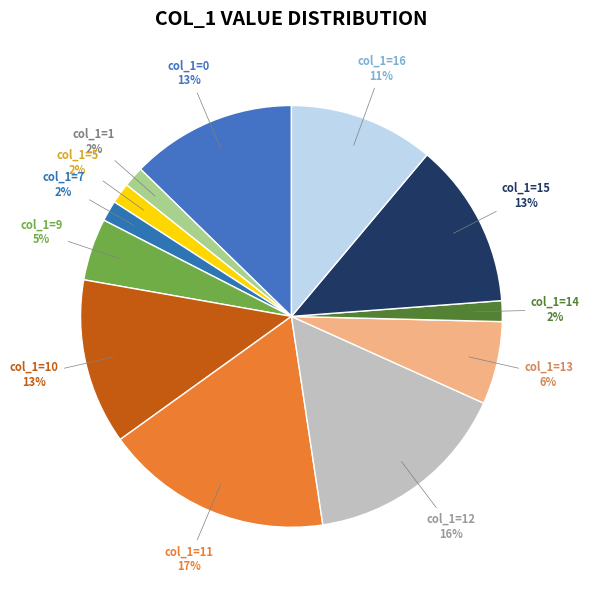

True or false: col_1=15 accounts for 13% of the total.

True